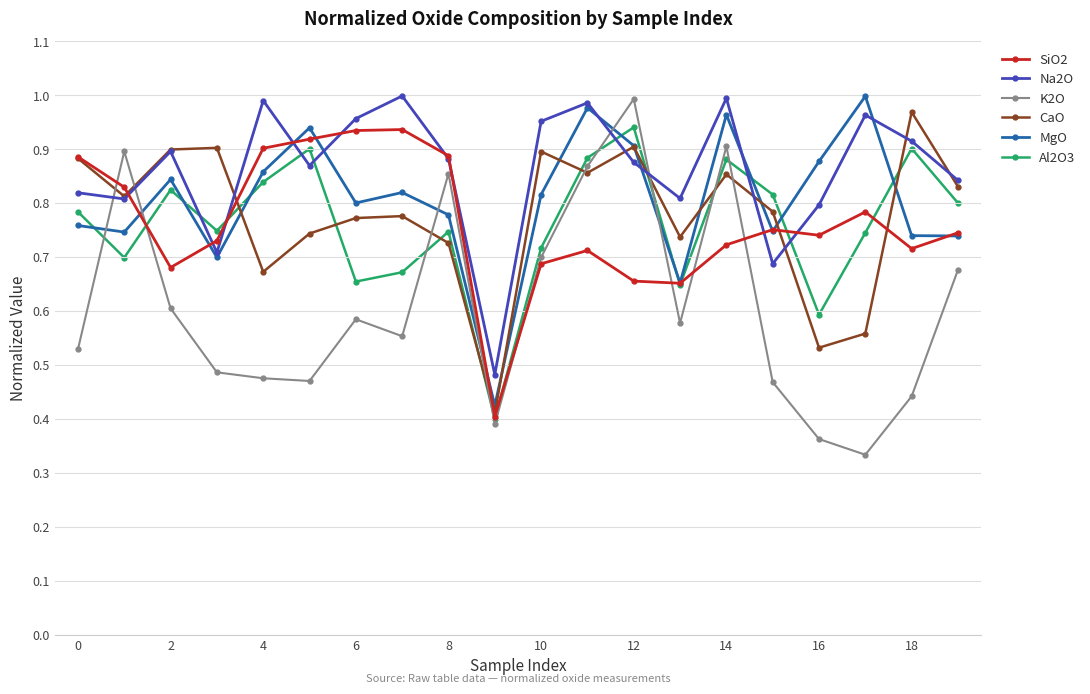

Which series ends up on top after the final intersection of MgO and K2O?

MgO